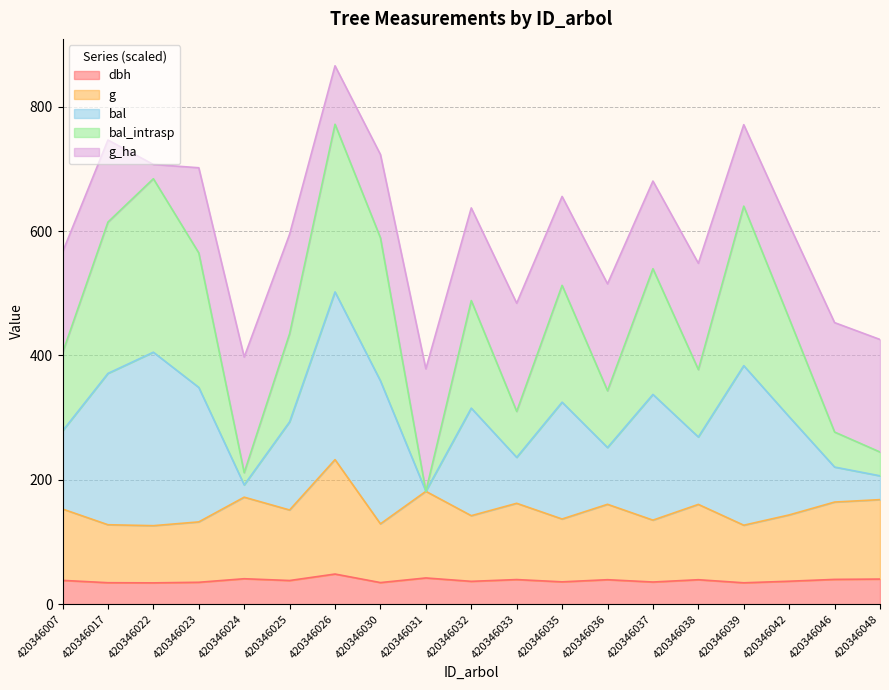

List the labels in order of dbh value, largest first.

420346026, 420346031, 420346024, 420346048, 420346046, 420346033, 420346036, 420346038, 420346007, 420346025, 420346042, 420346032, 420346035, 420346037, 420346023, 420346030, 420346017, 420346039, 420346022